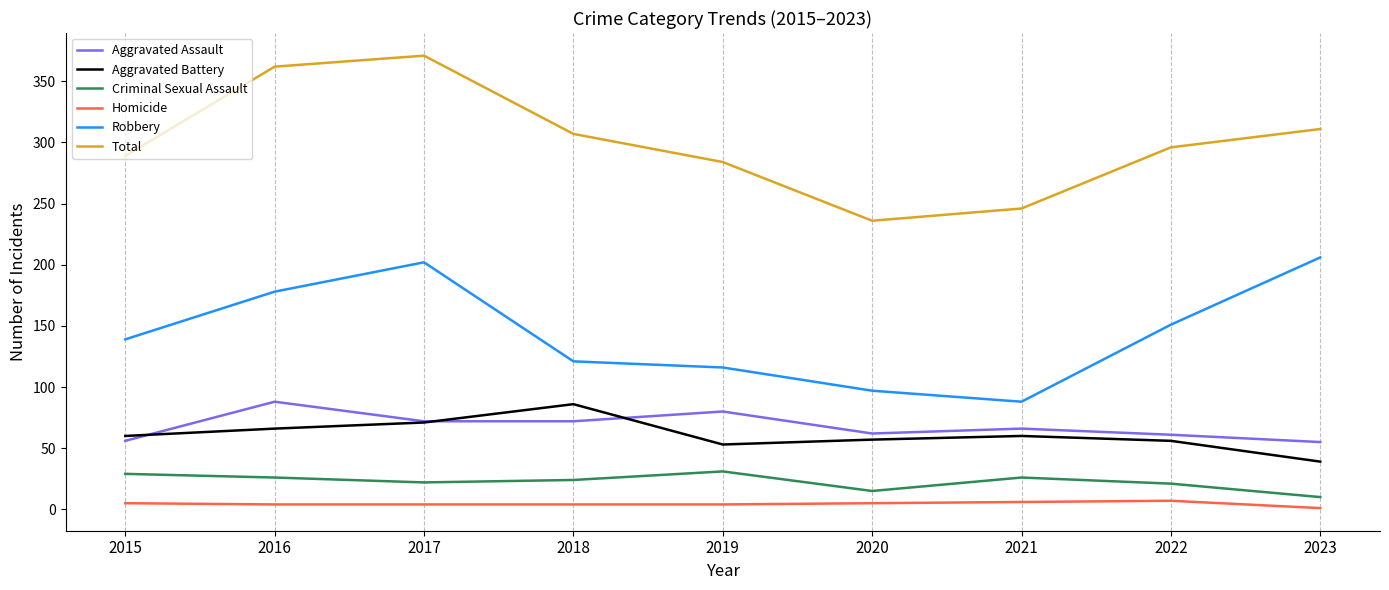

True or false: Criminal Sexual Assault and Aggravated Assault intersect in this chart.

False